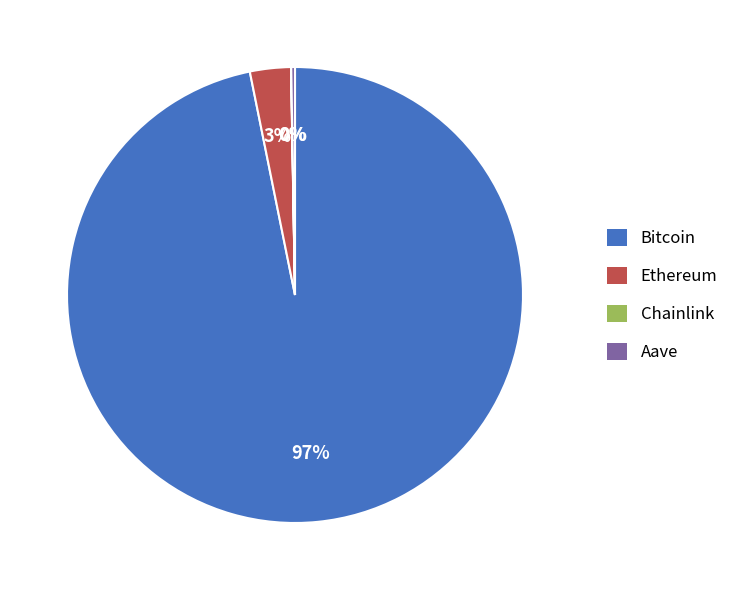

What is the largest slice in the pie chart?

Bitcoin